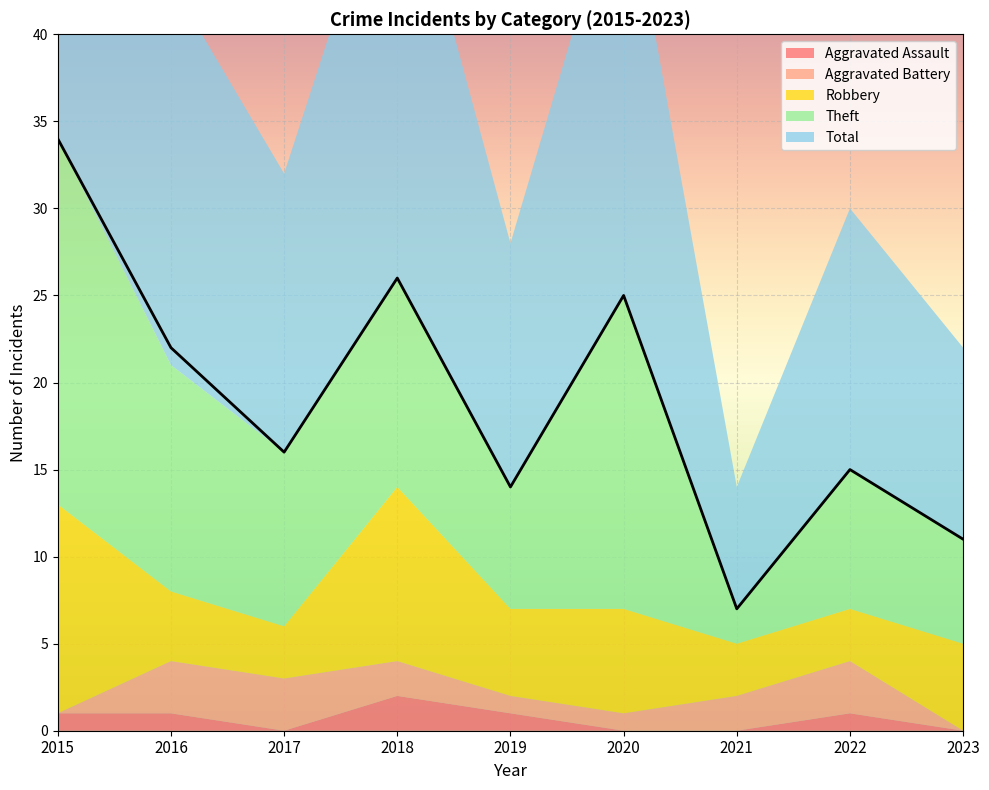

How many lines are shown in the chart?

5